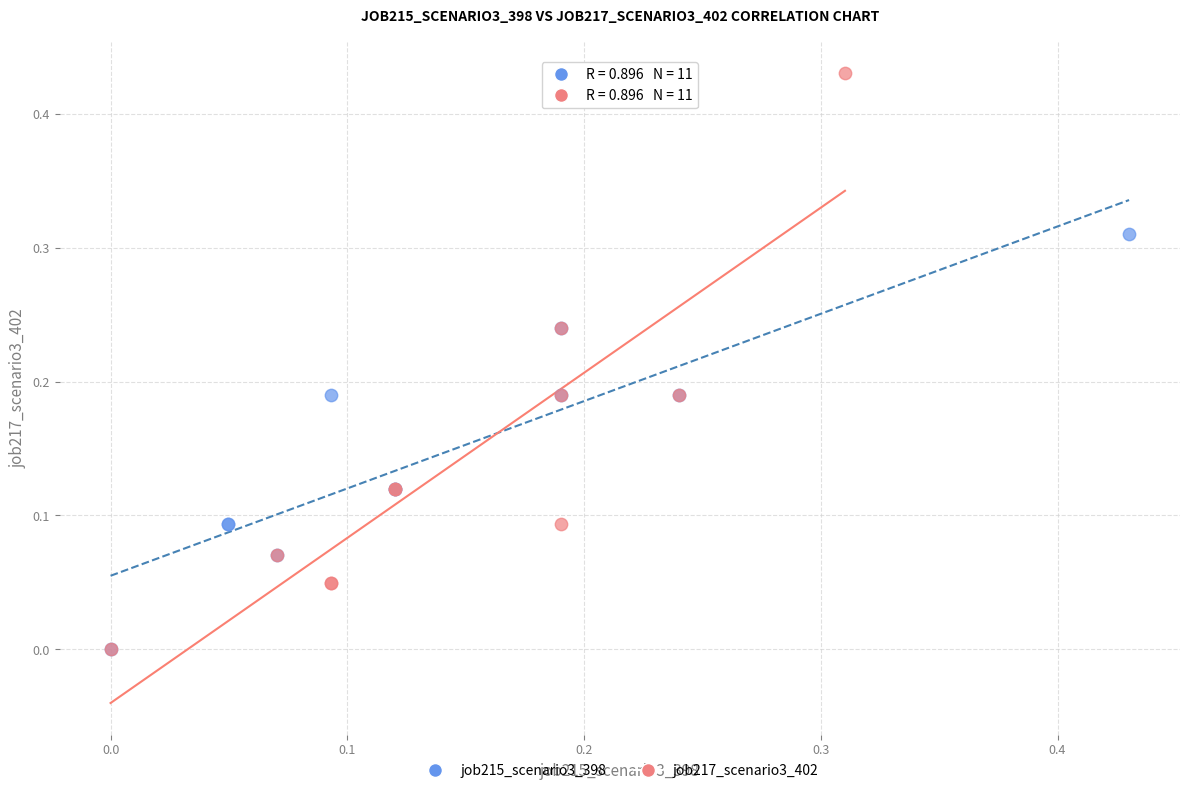

Which series has the largest Y range (max minus min)?

job217_scenario3_402